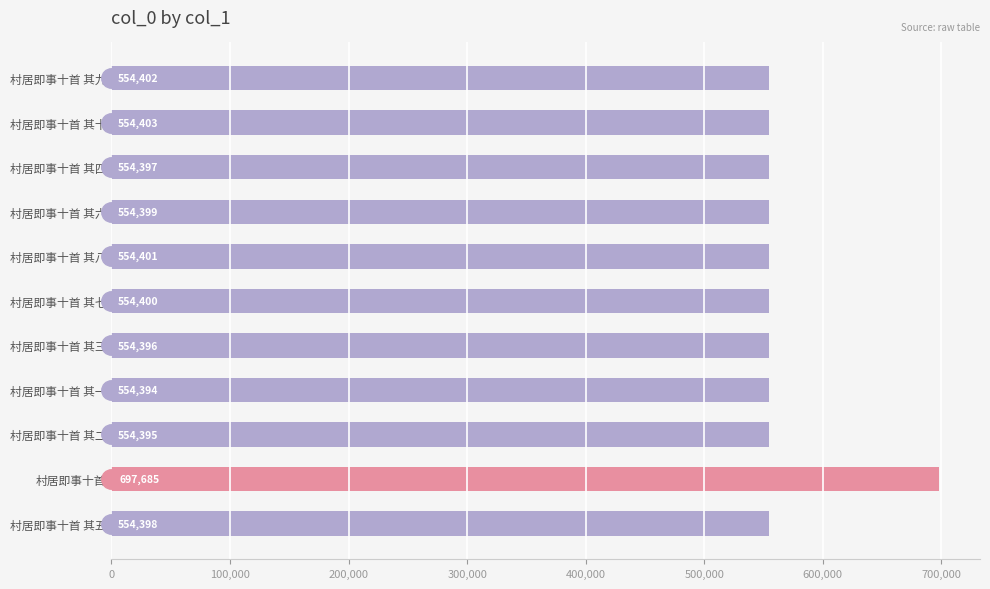

How many values are below 554399?

5